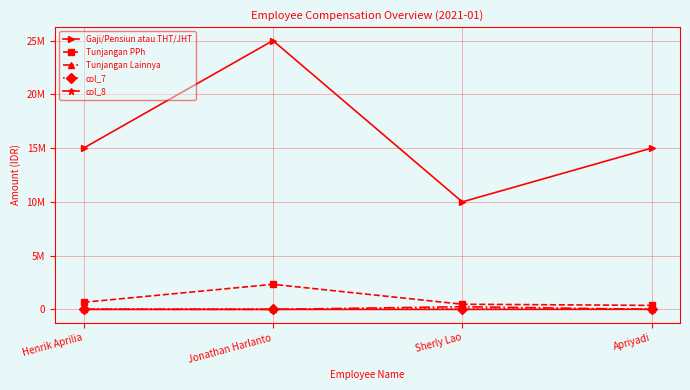

What is the spread (max minus min) of values at Jonathan Harlanto?

25000000